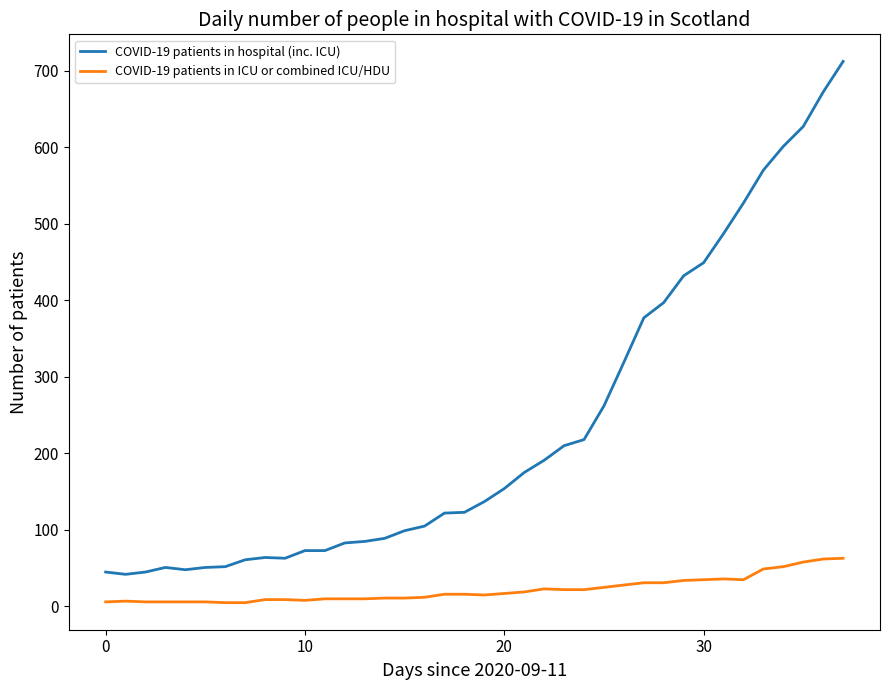

What is the difference between the second highest and minimum values in the COVID-19 patients in hospital (inc. ICU) series?

630